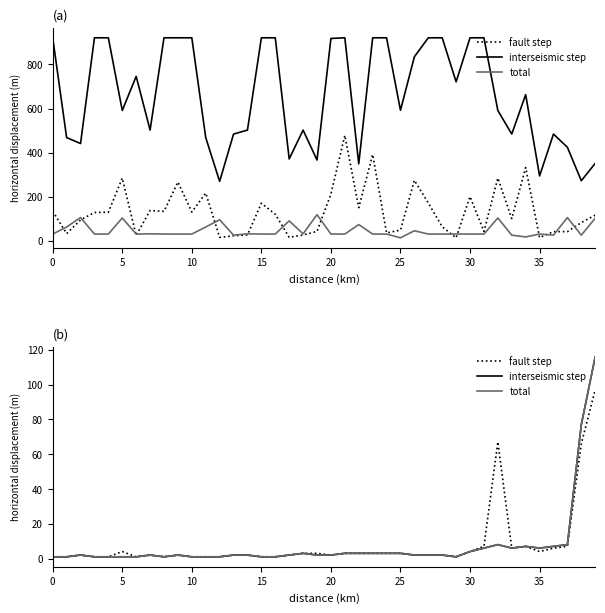

True or false: total and fault step intersect in this chart.

False